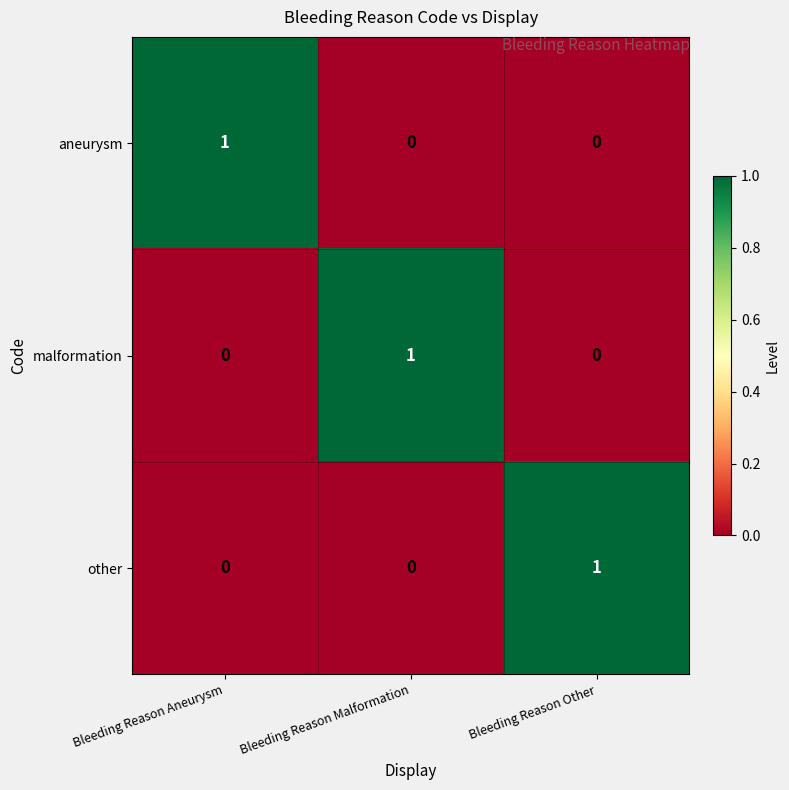

How many aneurysm values are between 0 and 1?

3